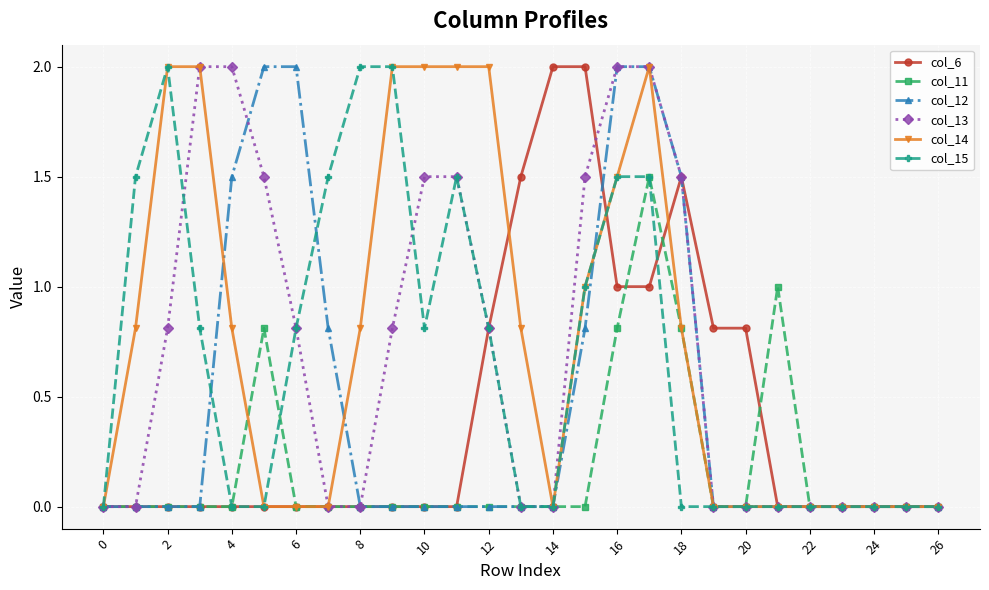

Does the chart have visible grid lines?

Yes